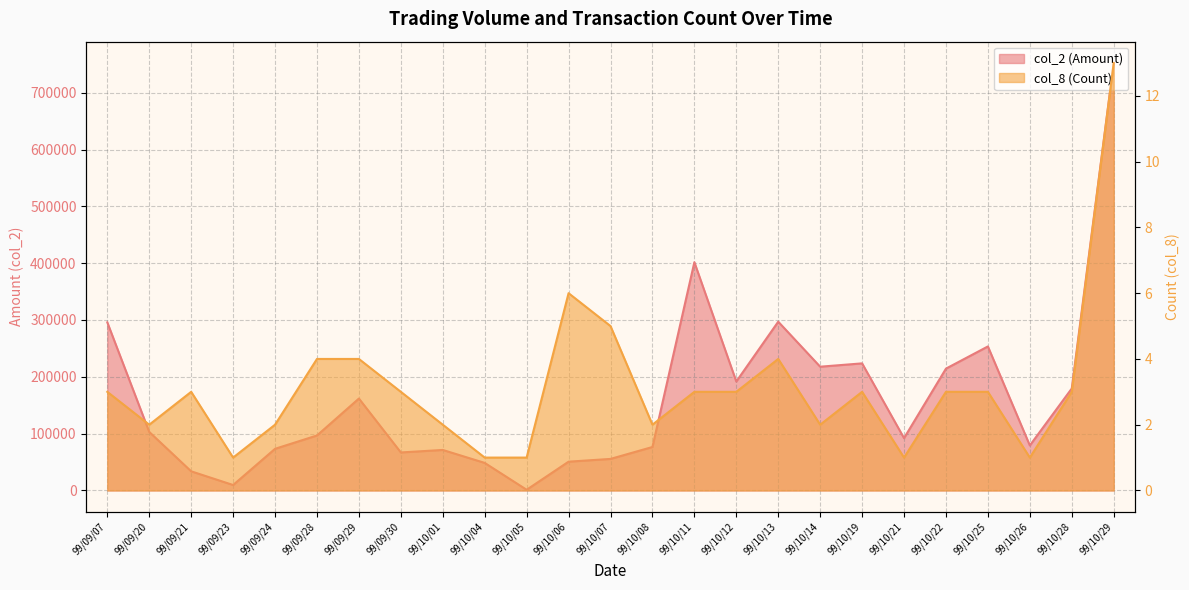

Reading left to right, extract all data points from this chart.

col_2 (Amount): 295780	103000	33700	9600	73300	96750	161750	66900	71300	48500	1240	50660	55530	76500	401660	191700	297000	217800	223650	92070	214410	253440	79200	179430	752170
col_8 (Count): 3	2	3	1	2	4	4	3	2	1	1	6	5	2	3	3	4	2	3	1	3	3	1	3	13